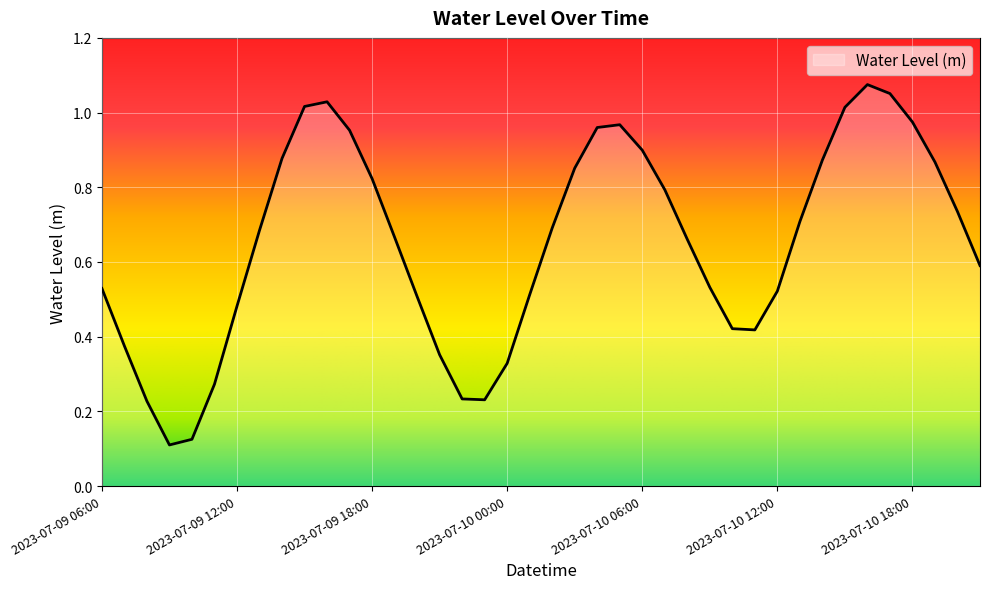

How many lines are shown in the chart?

1